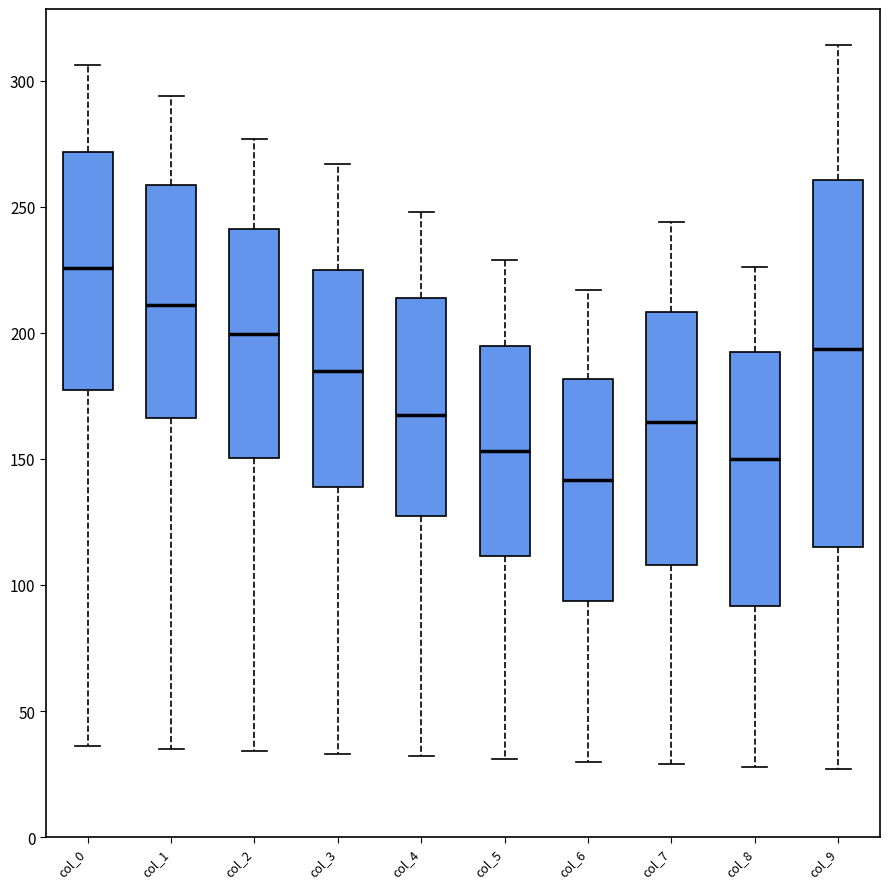

Which box has the highest median line?

col_0